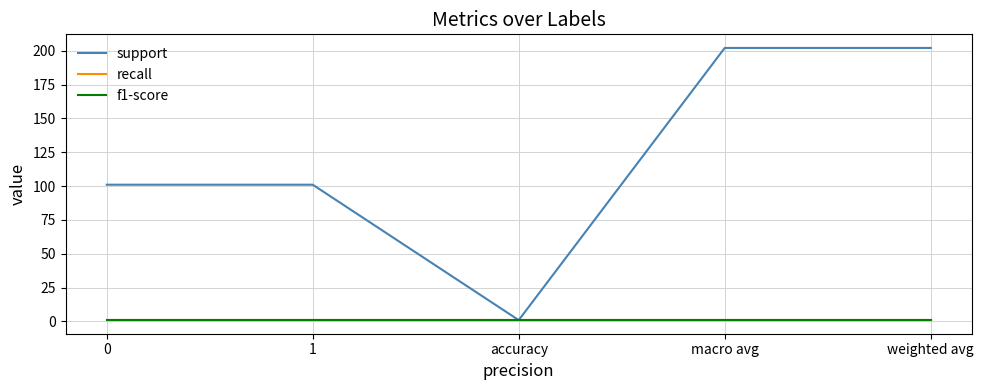

True or false: f1-score and support cross at least once.

False